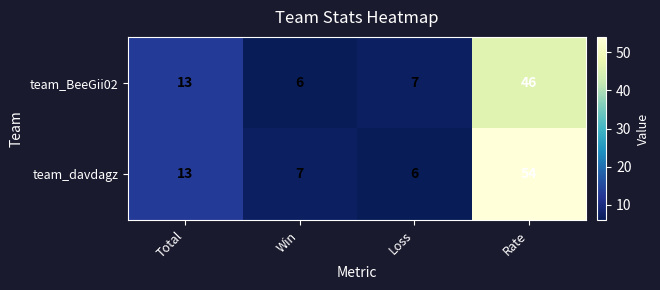

Which series has the widest spread of values?

team_davdagz